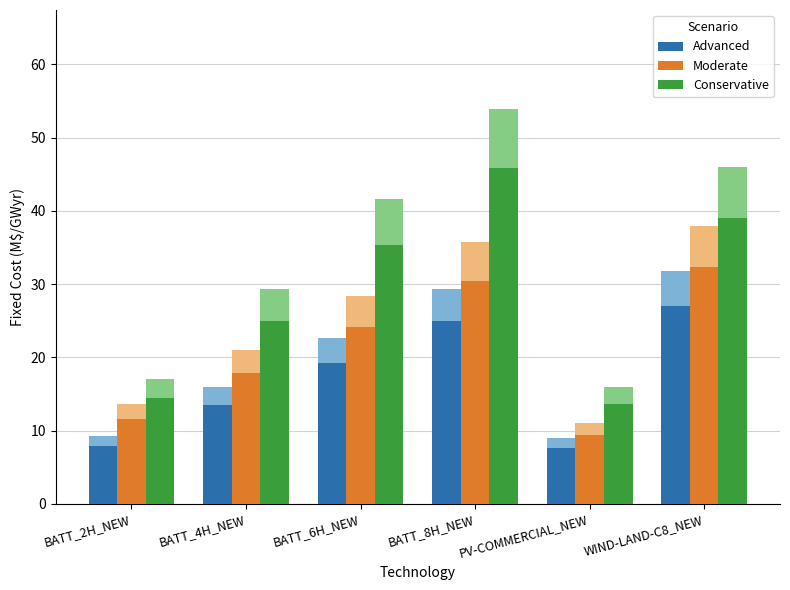

The value of Advanced at BATT_2H_NEW is 7.9. True or false?

True